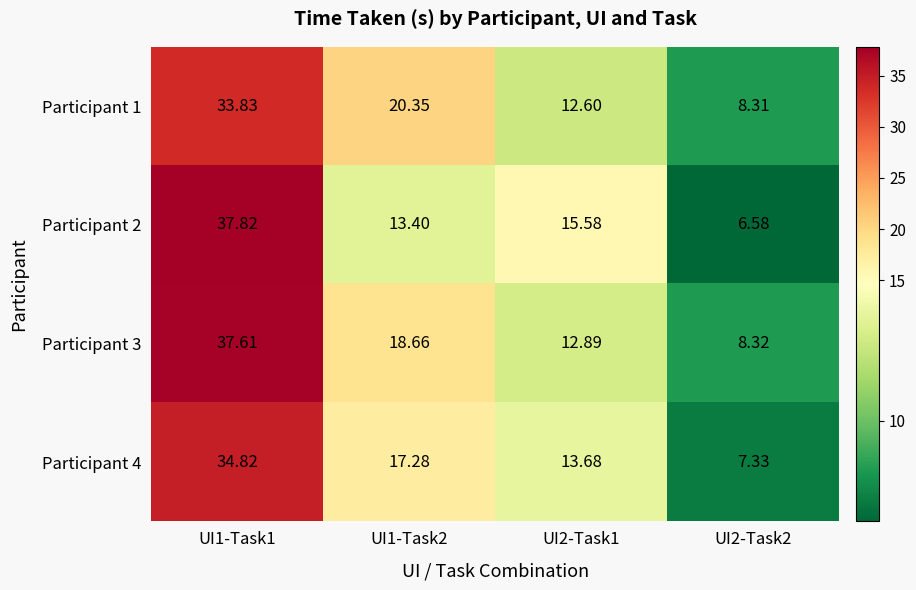

Which category has the lowest value across all series?

UI2-Task2